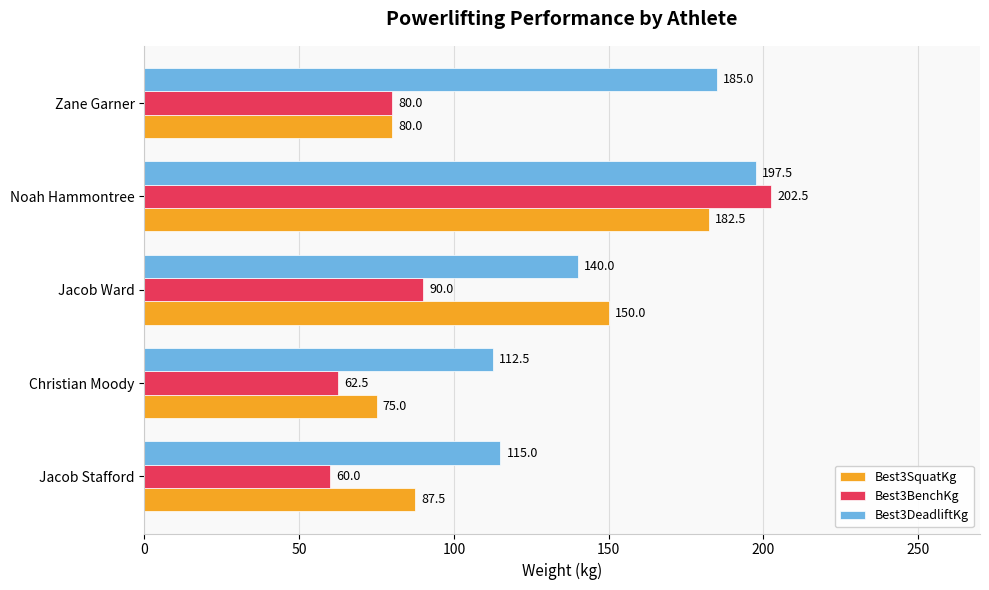

At which label is Best3BenchKg closest to 131?

Jacob Ward